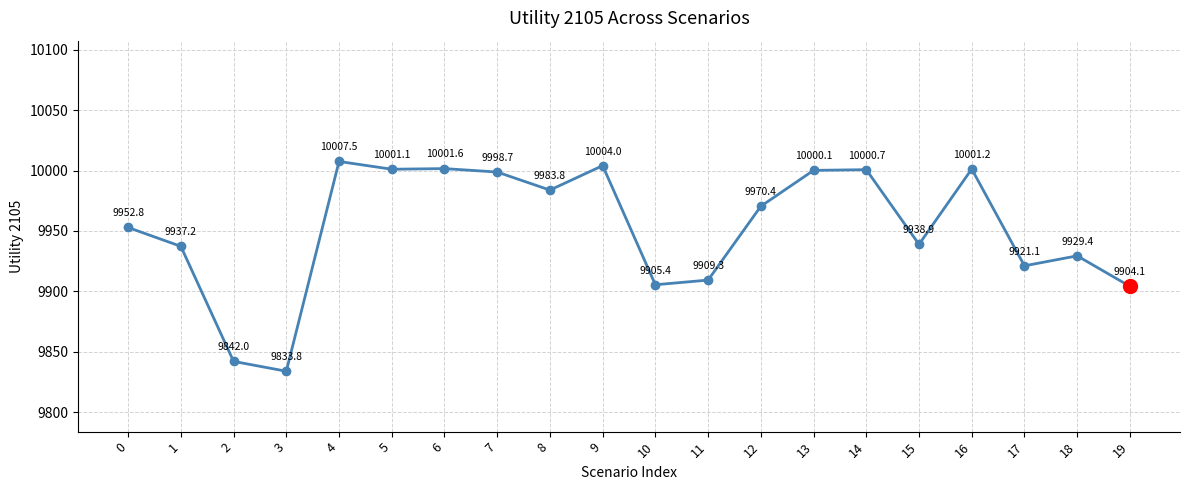

How many interior local peaks (higher than both neighbors) does the data have?

6